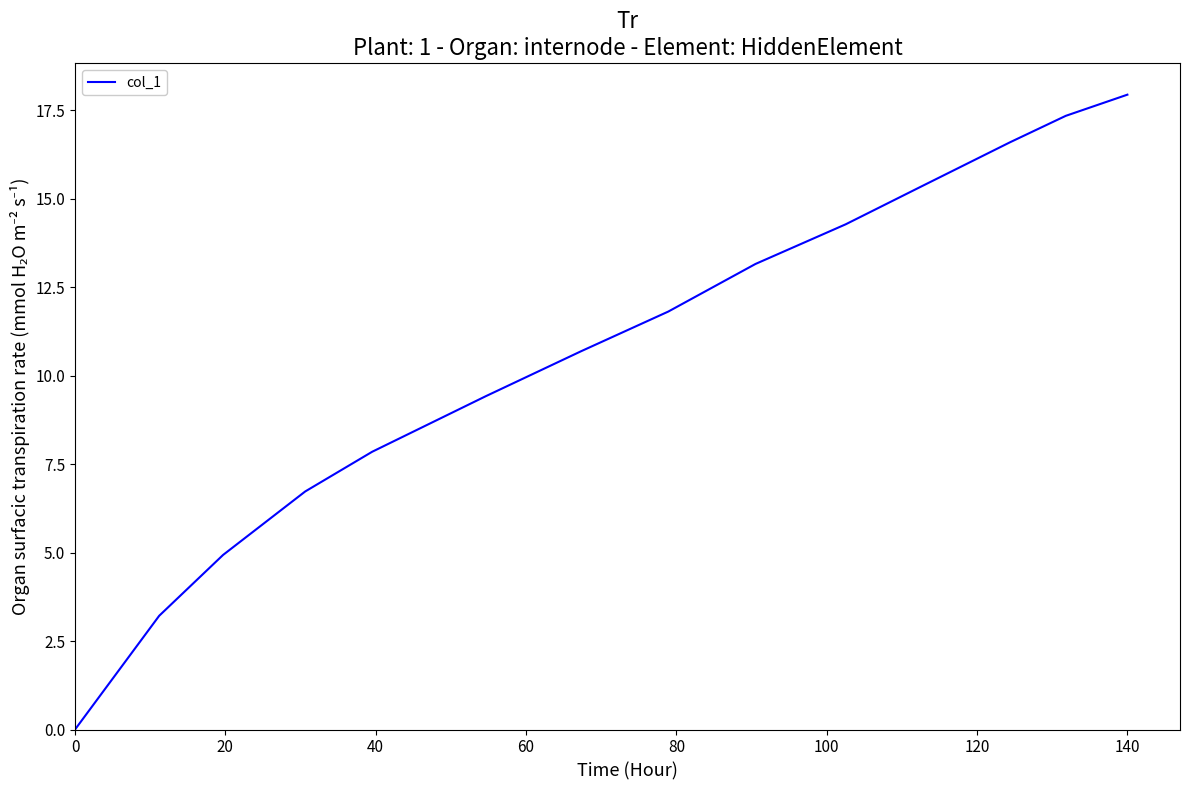

What is the difference between the maximum and minimum values?

17.9